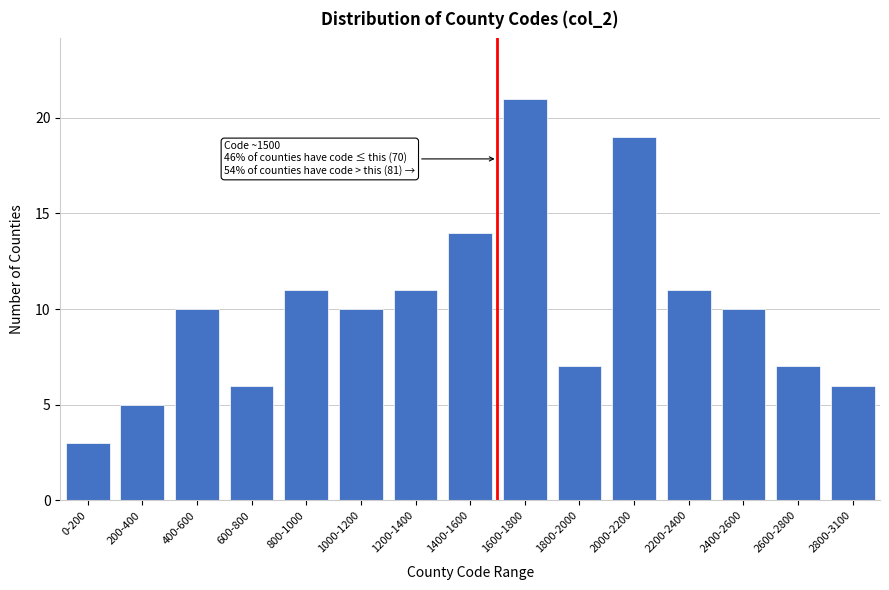

Reading left to right, transcribe all the data shown in this chart.

3	5	10	6	11	10	11	14	21	7	19	11	10	7	6